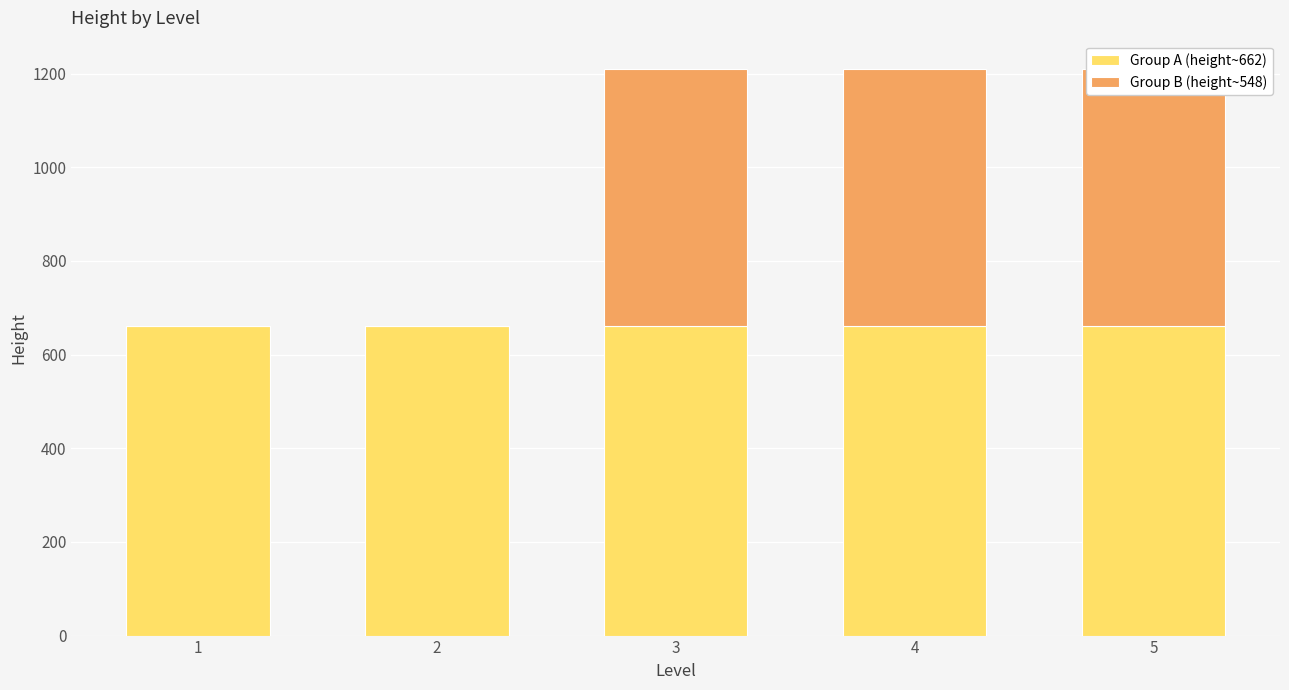

What are all the series names shown in the legend?

Group A (height~662), Group B (height~548)